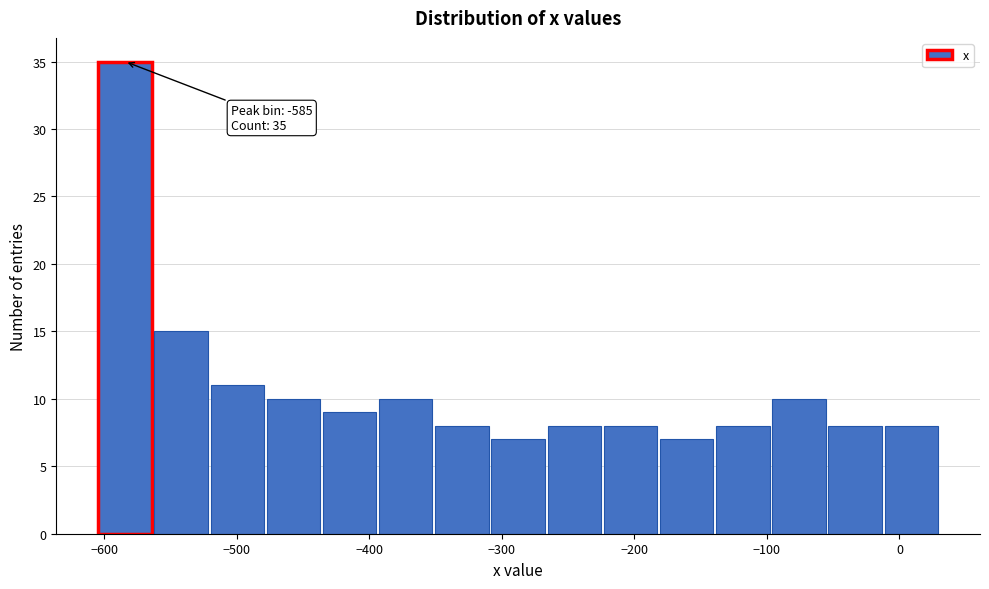

Which range on the x-axis has the tallest bar?

-610 to -560